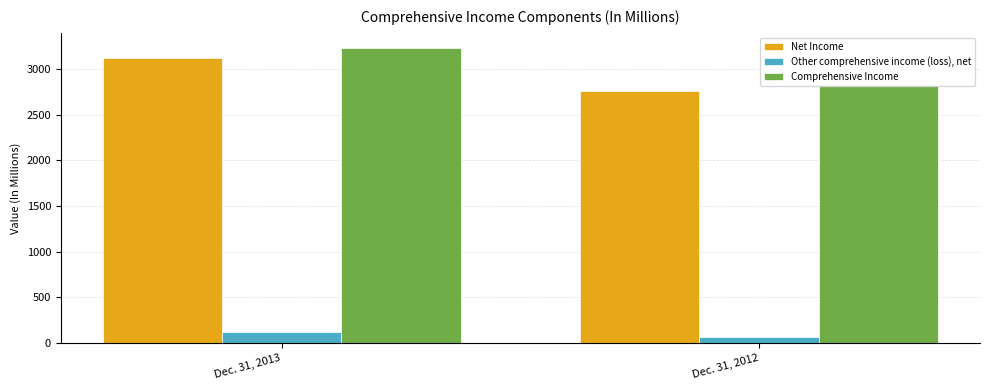

Which category has the highest value in the Net Income series?

Dec. 31, 2013